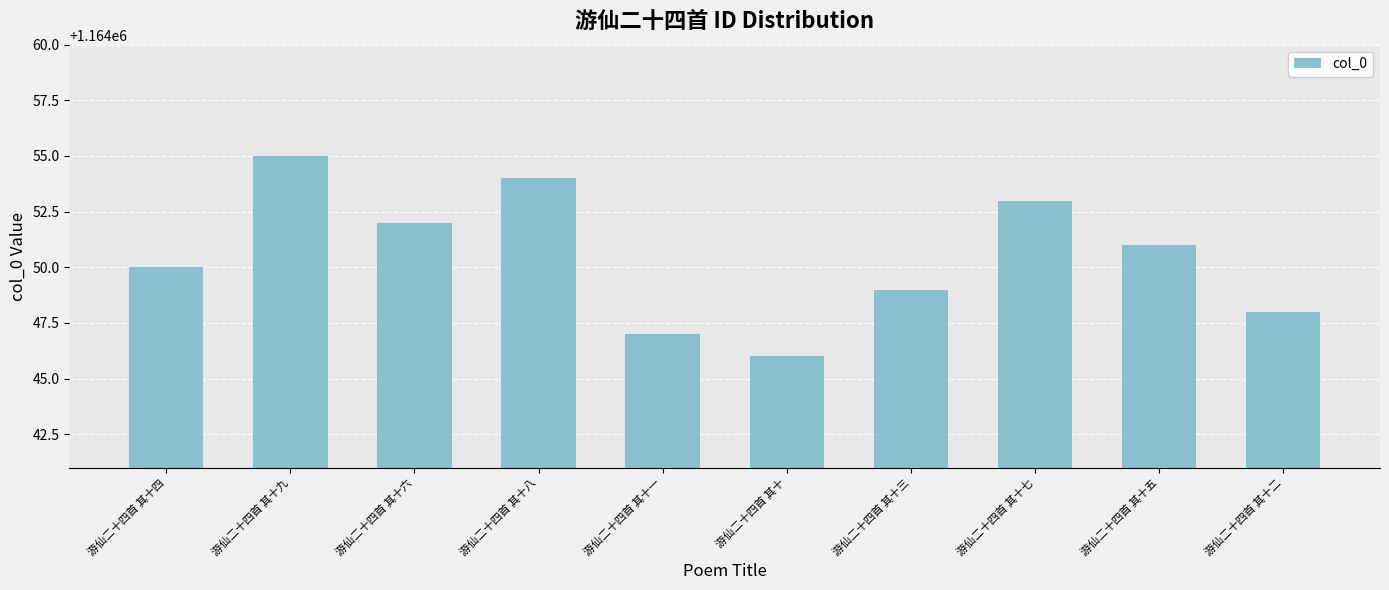

Which label corresponds to the smallest value in the chart?

游仙二十四首 其十